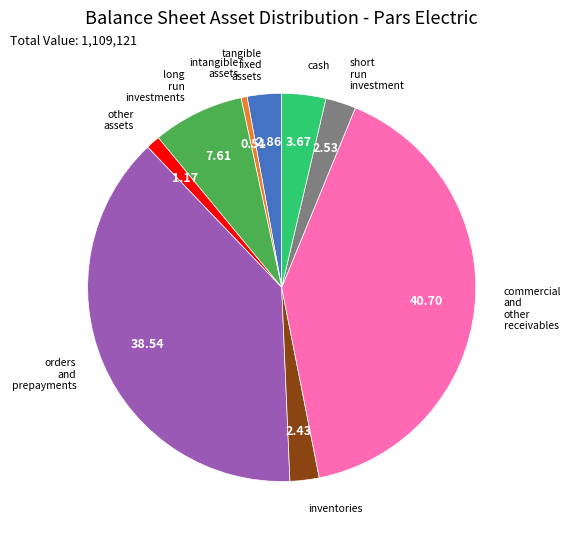

Count the number of slices in the pie.

9